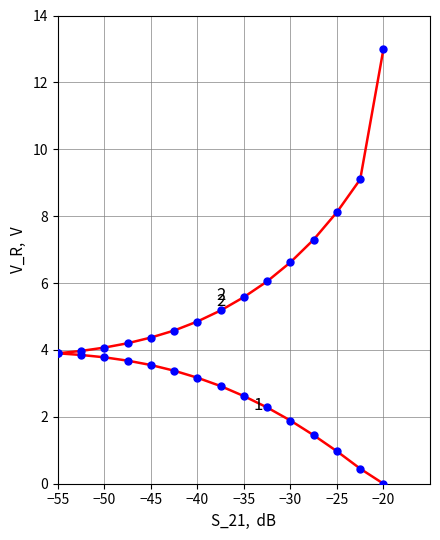

Does the chart have visible grid lines?

Yes